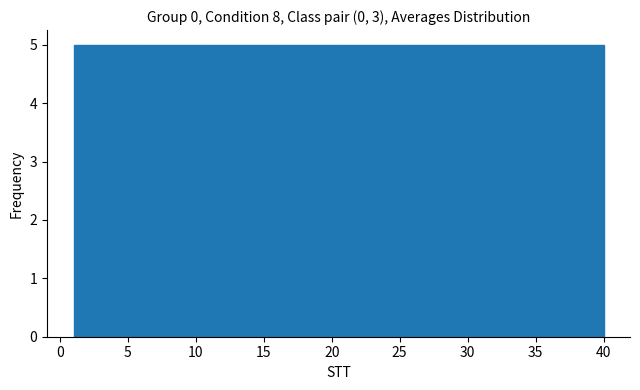

Reading left to right, list every bar in this chart as the range it spans on the x-axis followed by its height. Neither the bar edges nor the heights are printed on the chart, so give them approximately, as read against the axes.

1.0 to 6.0: 5
6.0 to 11.0: 5
11.0 to 15.5: 5
15.5 to 20.5: 5
20.5 to 25.5: 5
25.5 to 30.5: 5
30.5 to 35.0: 5
35.0 to 40.0: 5